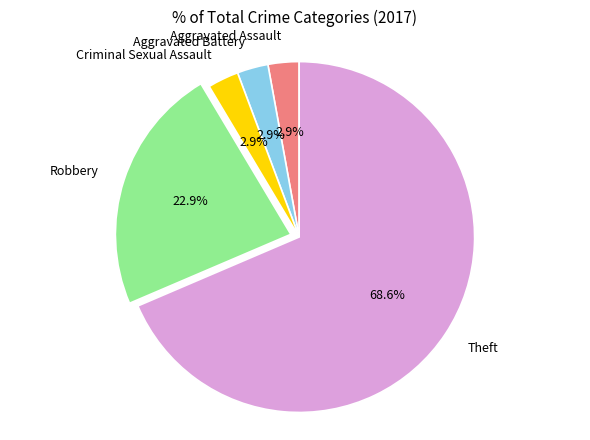

To the nearest percent, what is the average slice percentage?

20%